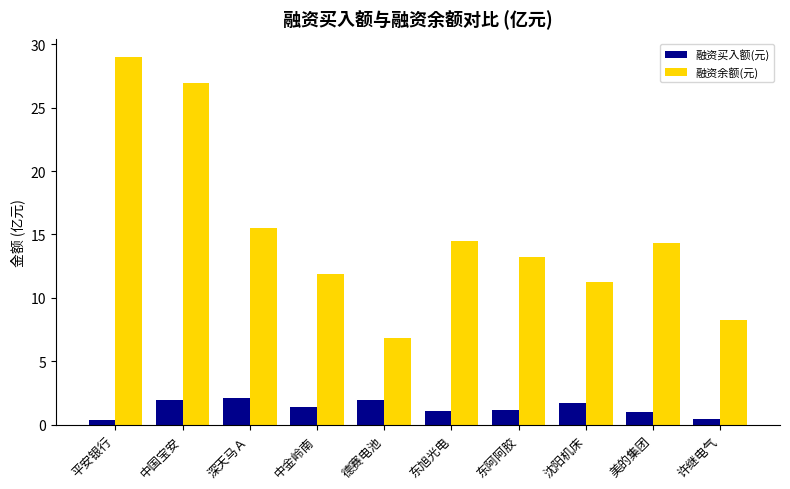

What is the sum of the 融资余额(元) values at 中金岭南 and 东阿阿胶?

25.1